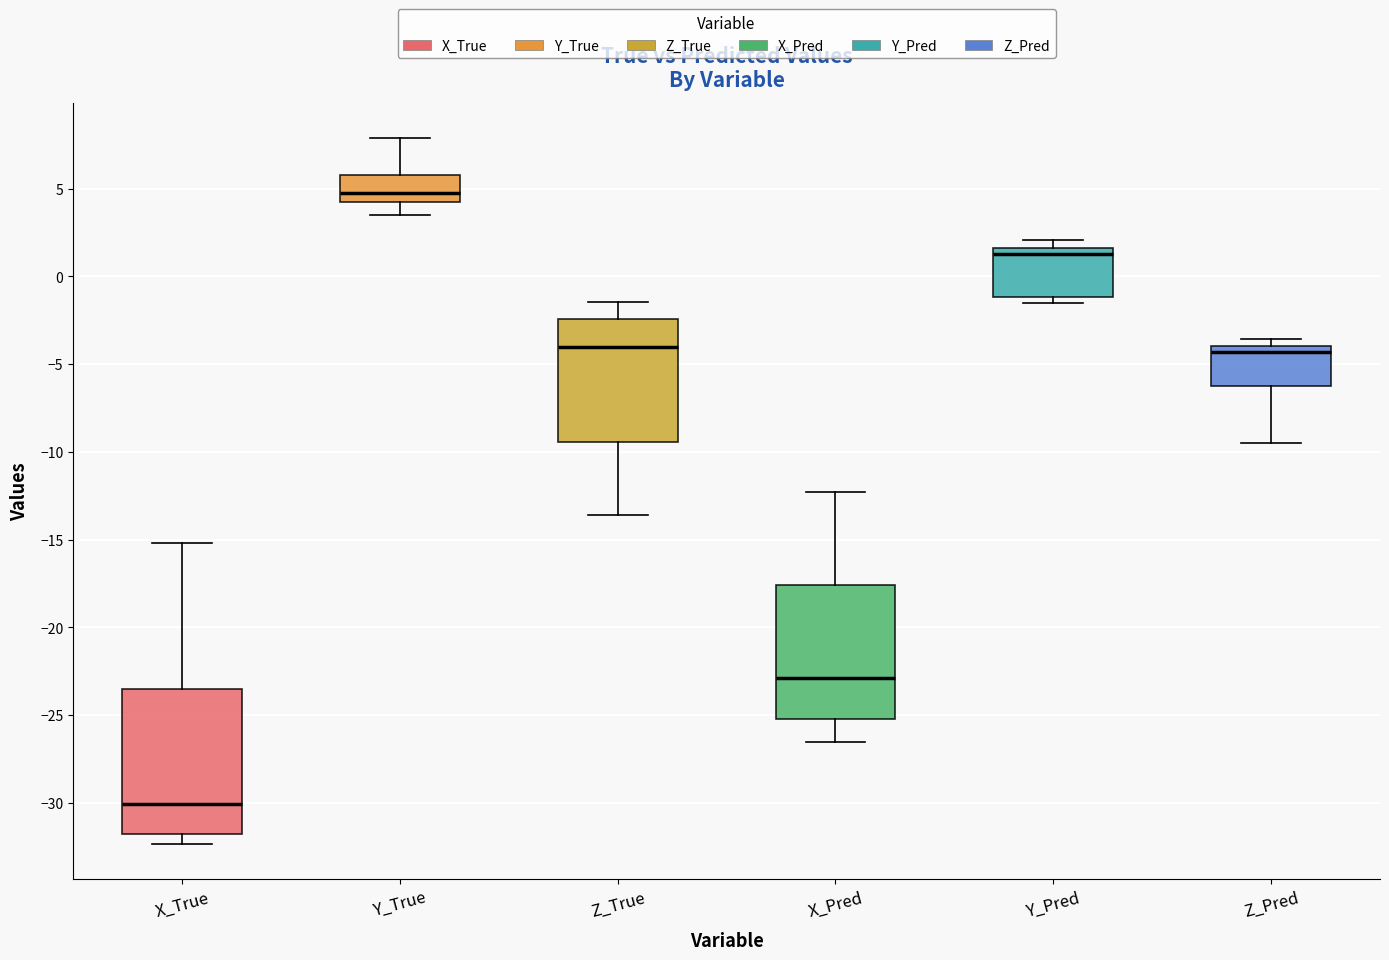

Where does the median line of the box for Z_True sit on the y-axis? The values are not printed on the chart, so give them approximately, as read against the axis.

-4.0